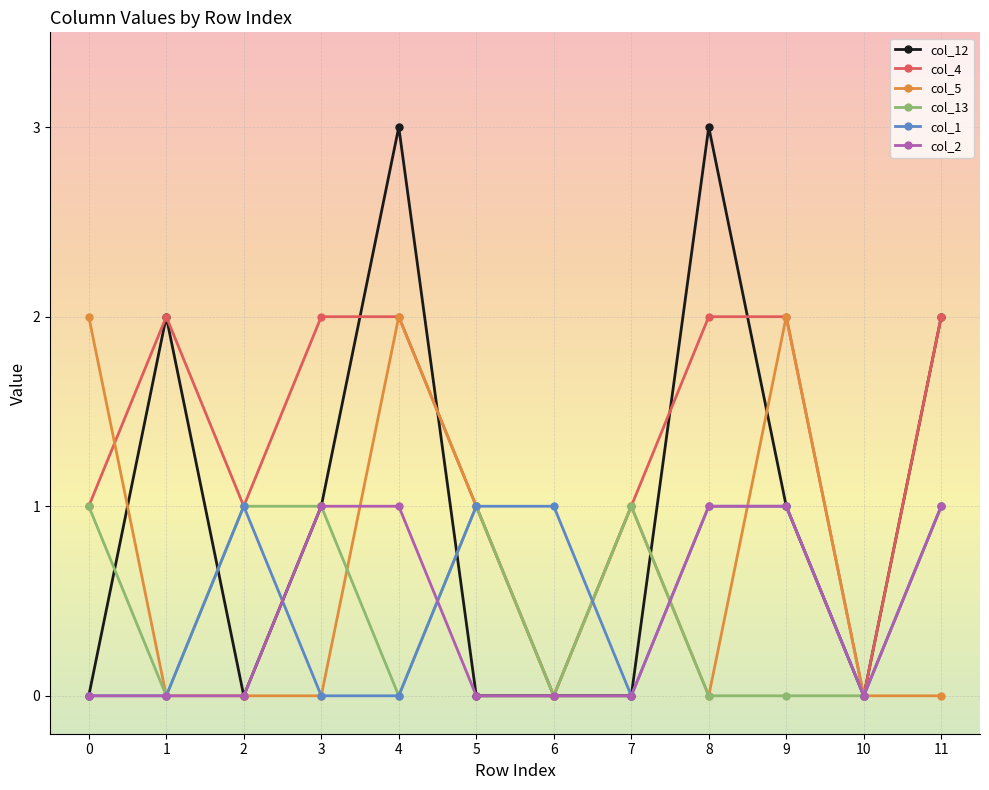

At which category does col_4 reach its first local peak?

1